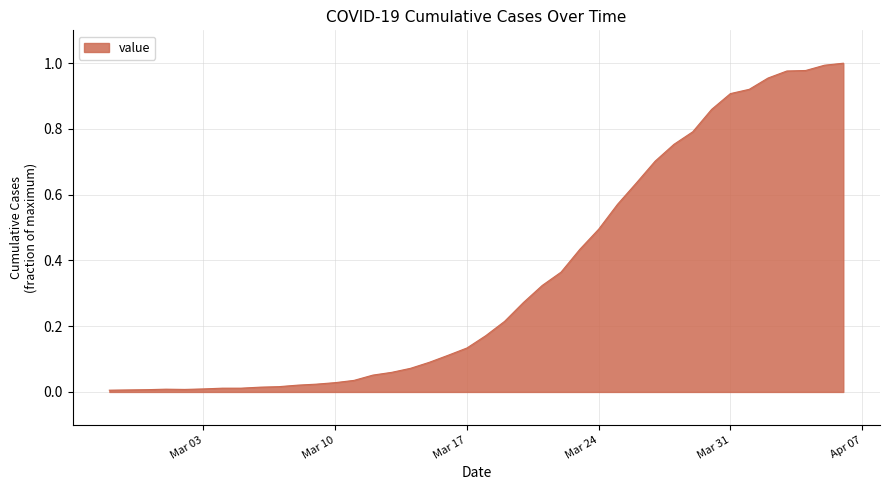

Does the chart display data point markers on the line(s)?

No